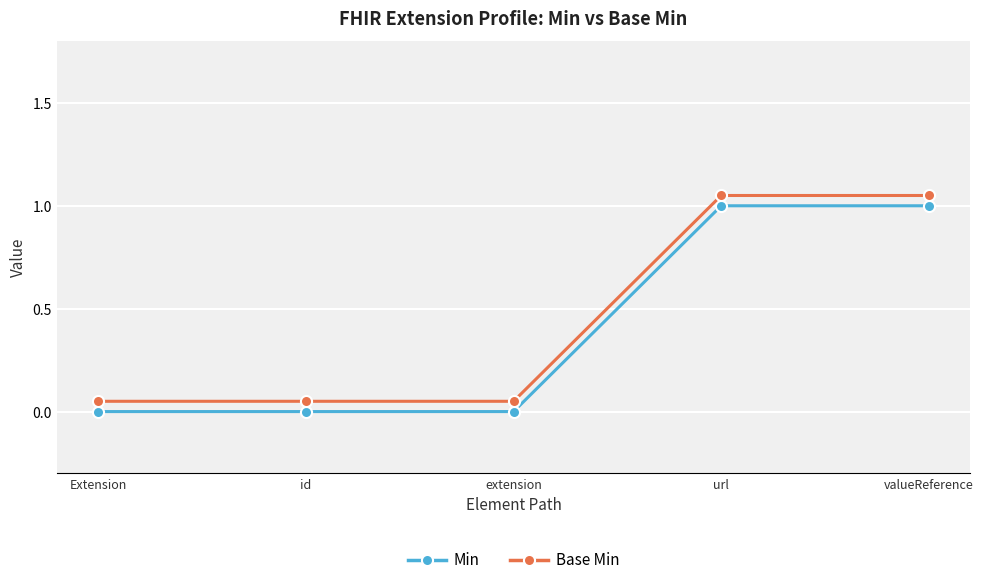

Is the value of Min at Extension greater than the value of Base Min at valueReference?

No